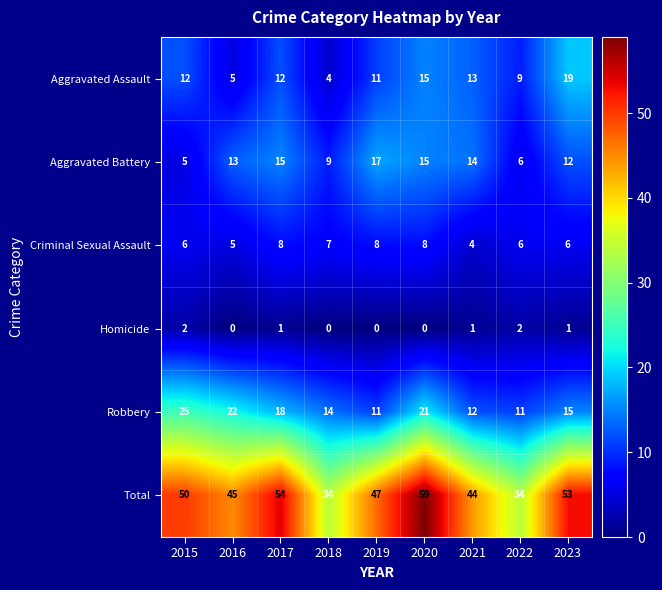

Is it true that Criminal Sexual Assault equals 14 at 2020?

False